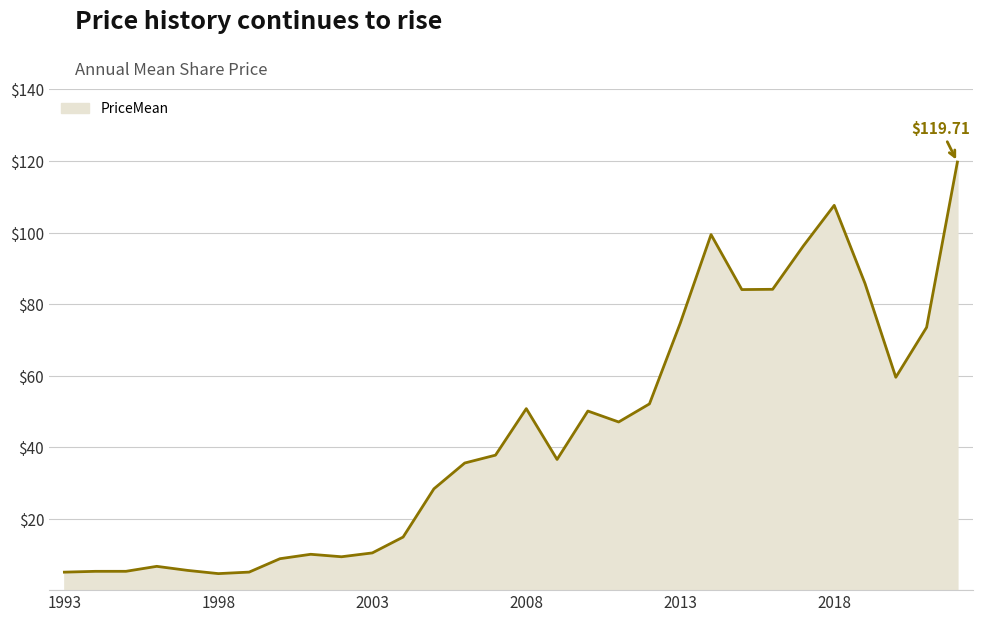

How many points are higher than both their immediate neighbors (excluding endpoints)?

6